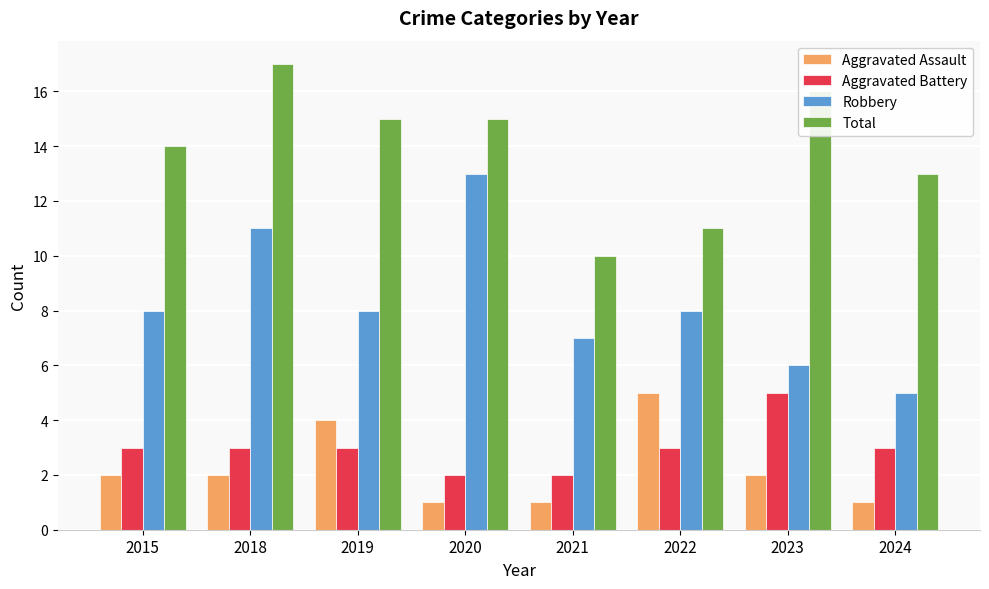

How many Aggravated Battery values are between 3 and 4?

5